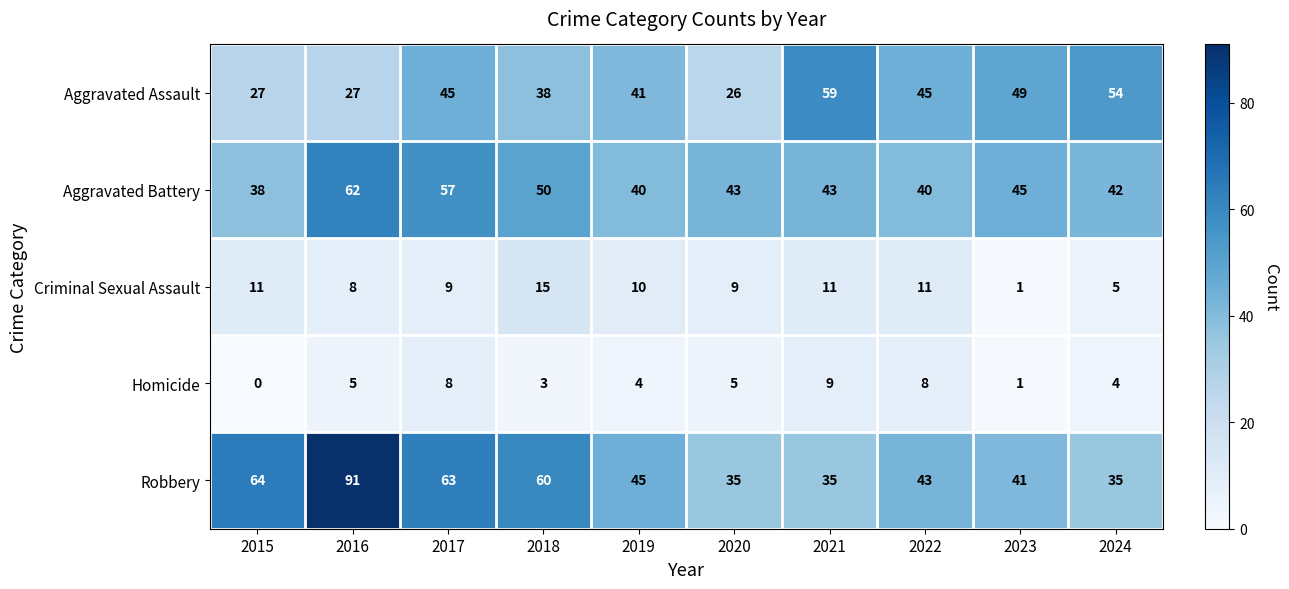

Count the Homicide values in the range 3 to 8.

7